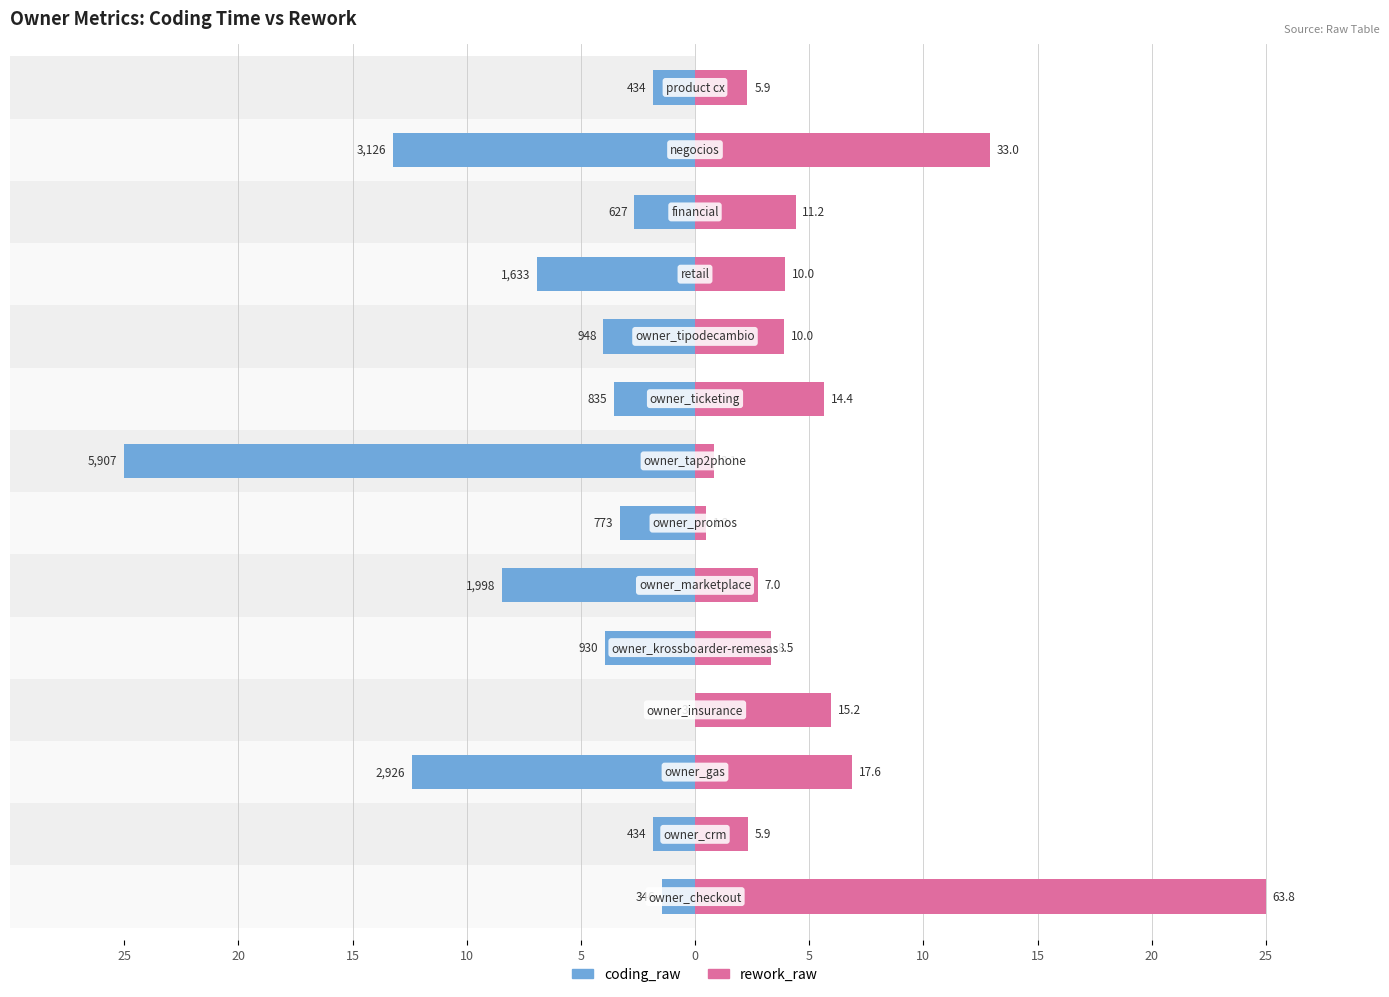

What is the smallest value displayed?

-25.0